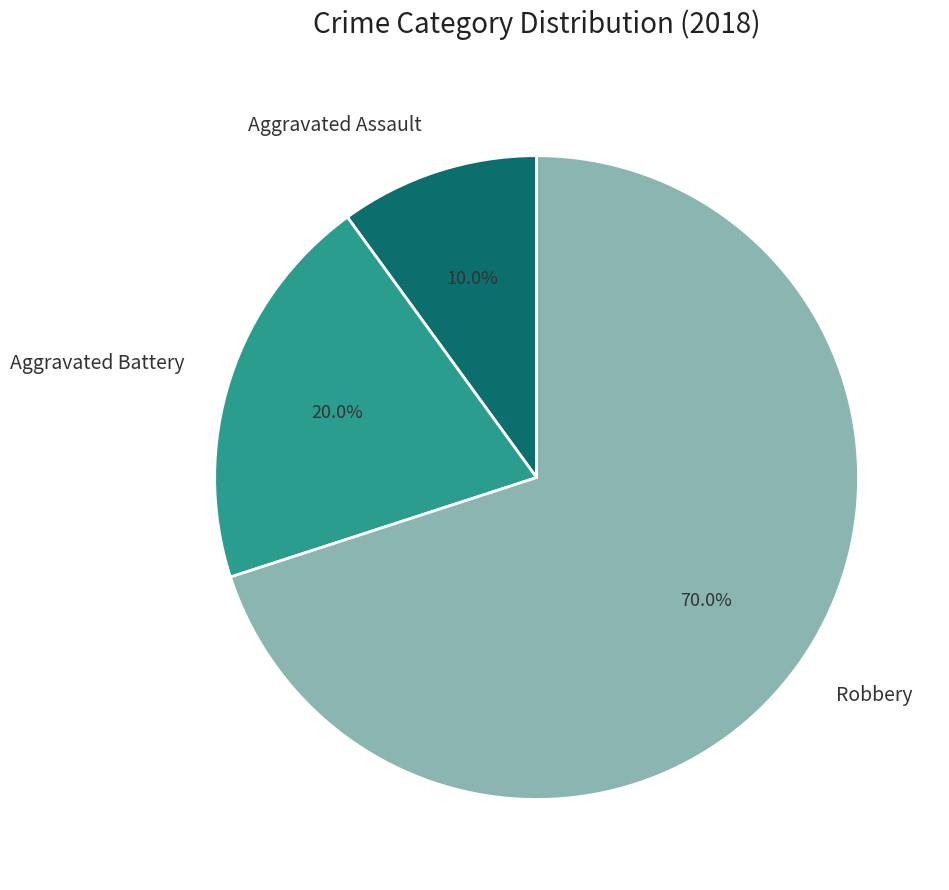

Between Aggravated Assault and Aggravated Battery, which is larger?

Aggravated Battery